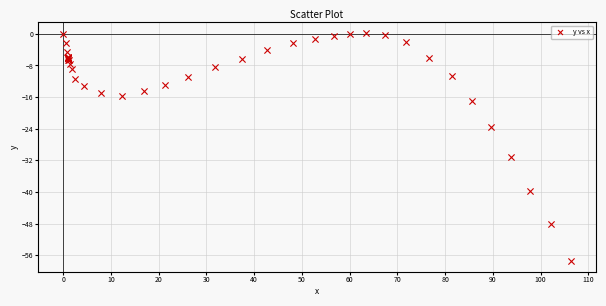

What Y value in the scatter plot is closest to -28?

-31.1